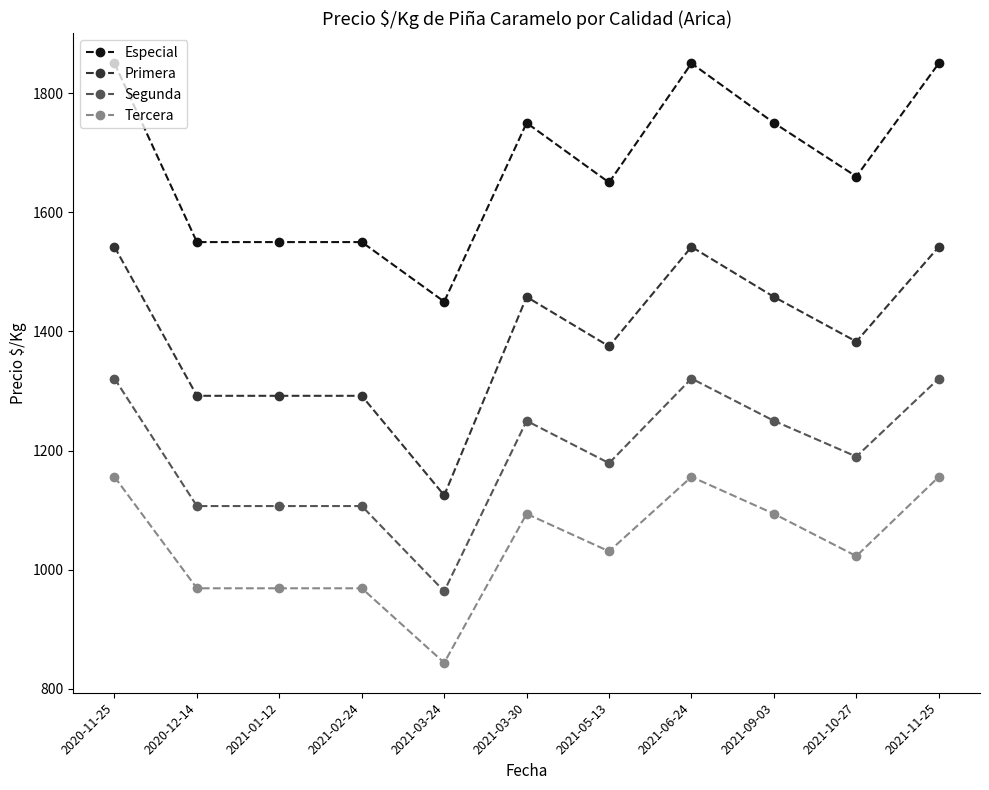

Does the chart display data point markers on the line(s)?

Yes